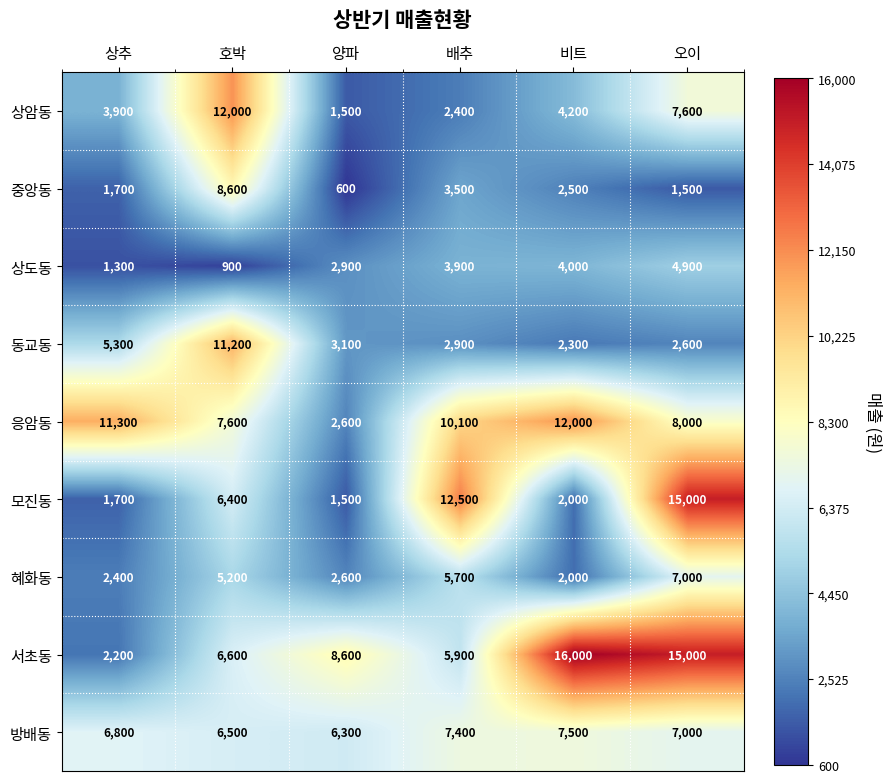

What is the approximate value of 상암동 at 배추?

2400